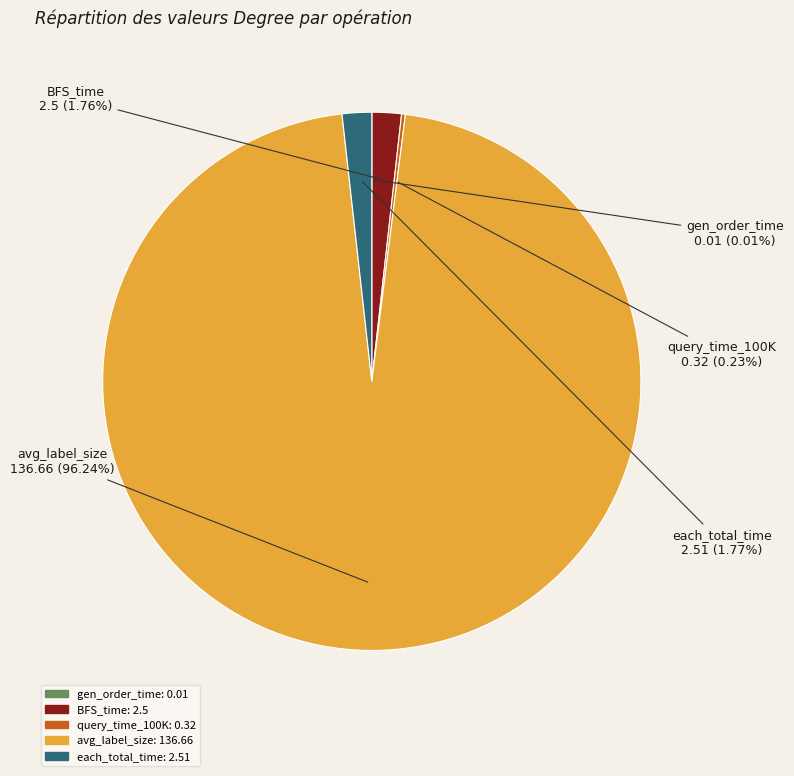

Is there any slice that represents more than half of the pie?

Yes